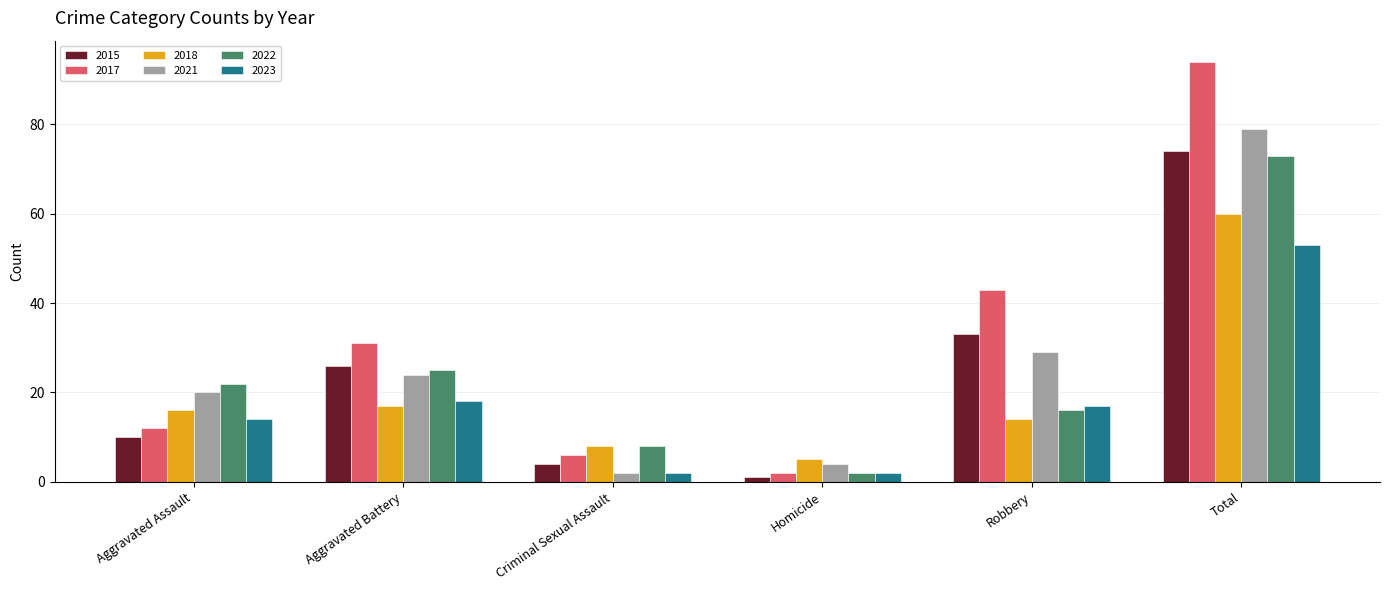

What is the label of the 6th bar from the right?

Aggravated Assault